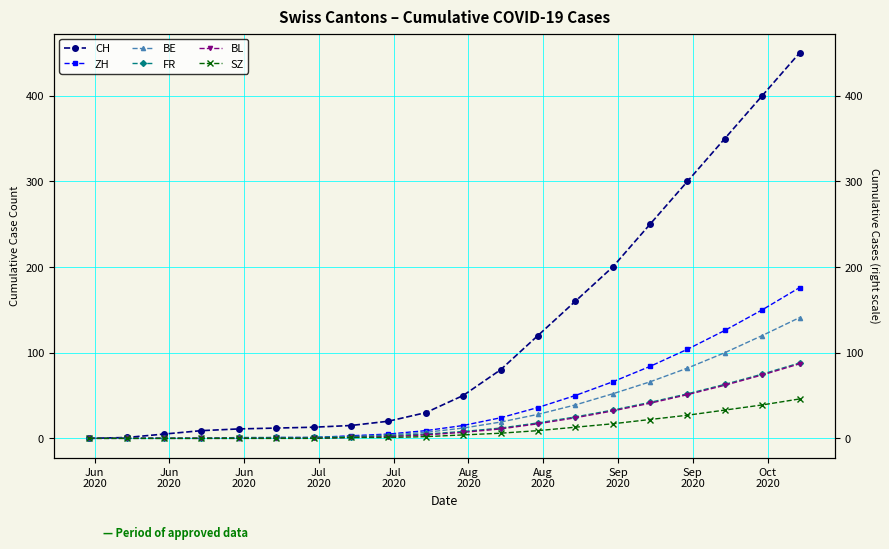

How many lines are shown in the chart?

6